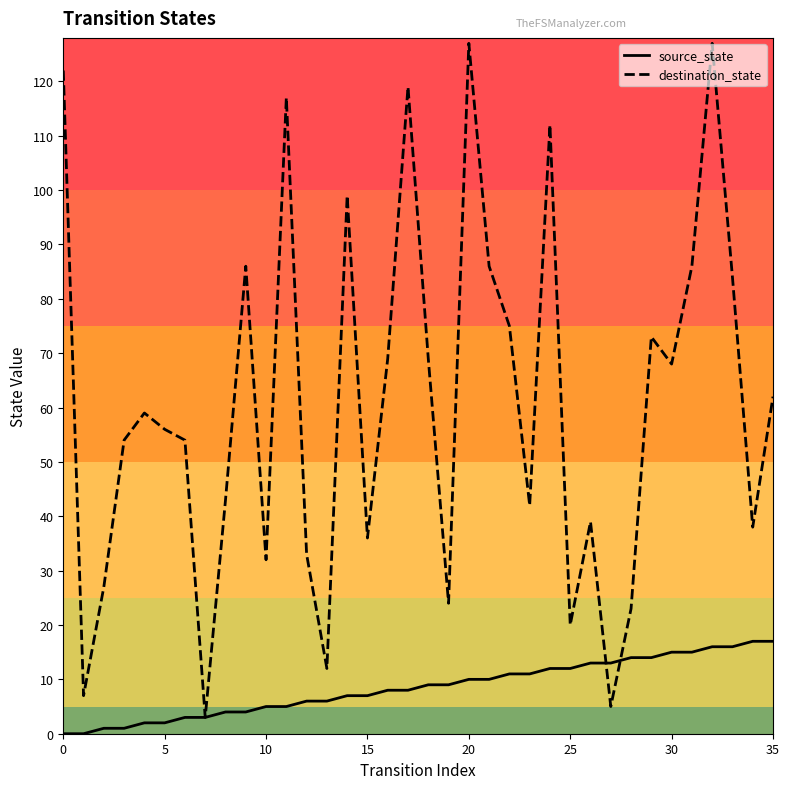

Is this an area chart (filled region under the line)?

No